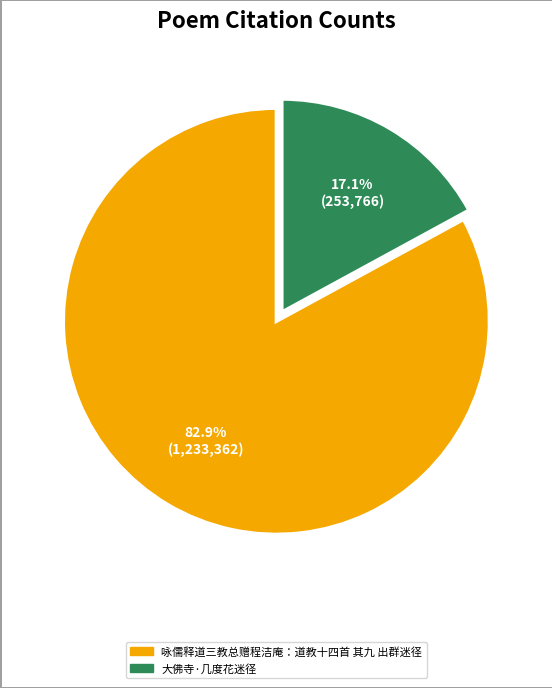

Do 咏儒释道三教总赠程洁庵：道教十四首 其九 出群迷径 and 大佛寺·几度花迷径 together represent more than half of the pie?

Yes